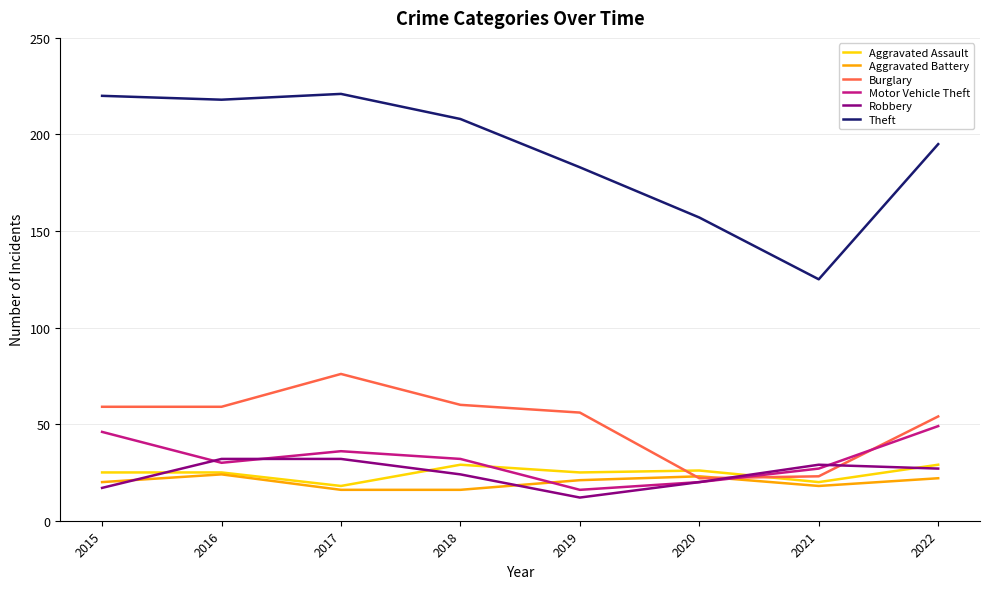

True or false: Burglary has a value of 75 at 2019.

False